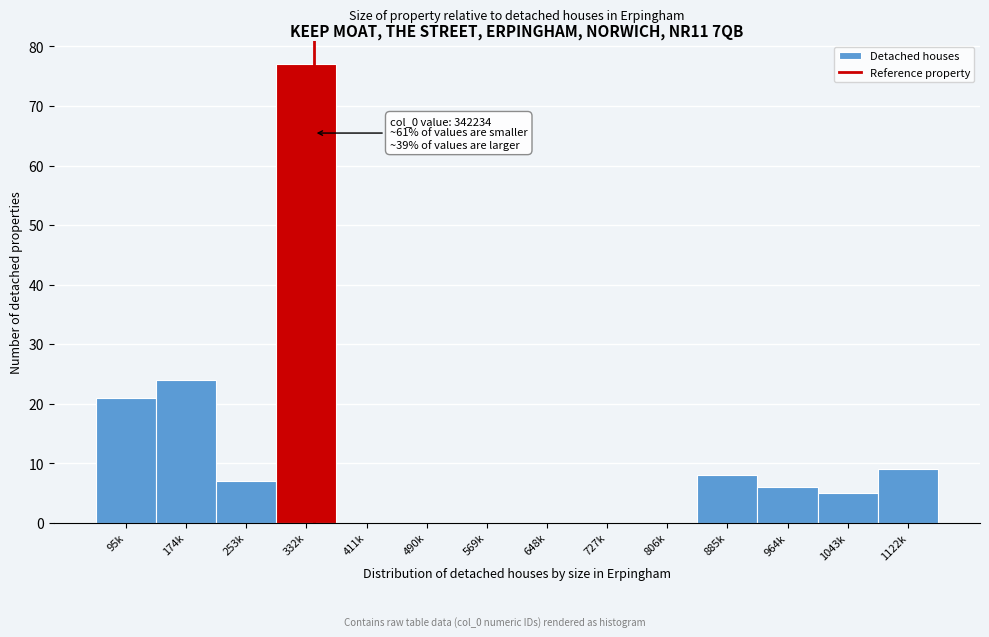

Reading left to right, what are all the values shown in this chart?

95k=21	174k=24	253k=7	332k=77	411k=0	490k=0	569k=0	648k=0	727k=0	806k=0	885k=8	964k=6	1043k=5	1122k=9